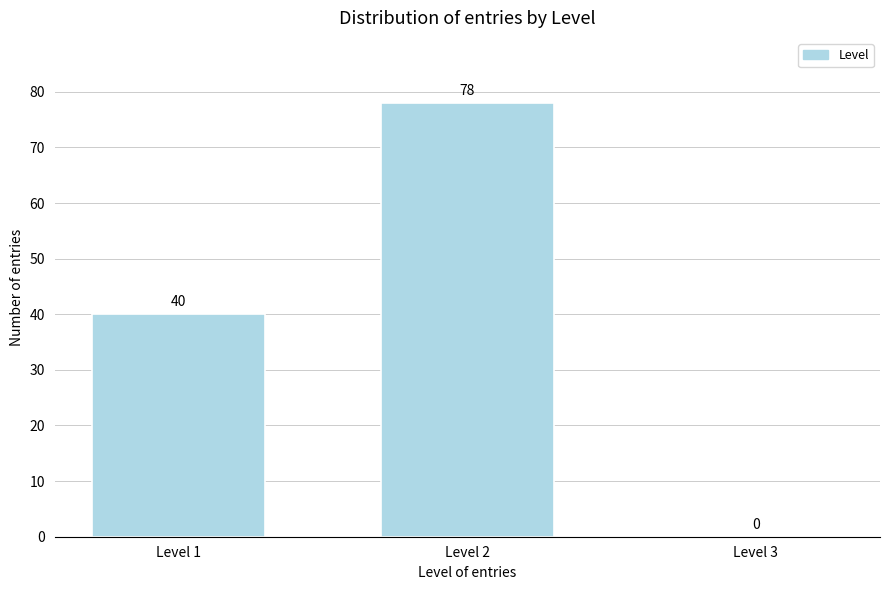

Reading right to left, extract all data points from this chart.

Level 3=0	Level 2=78	Level 1=40